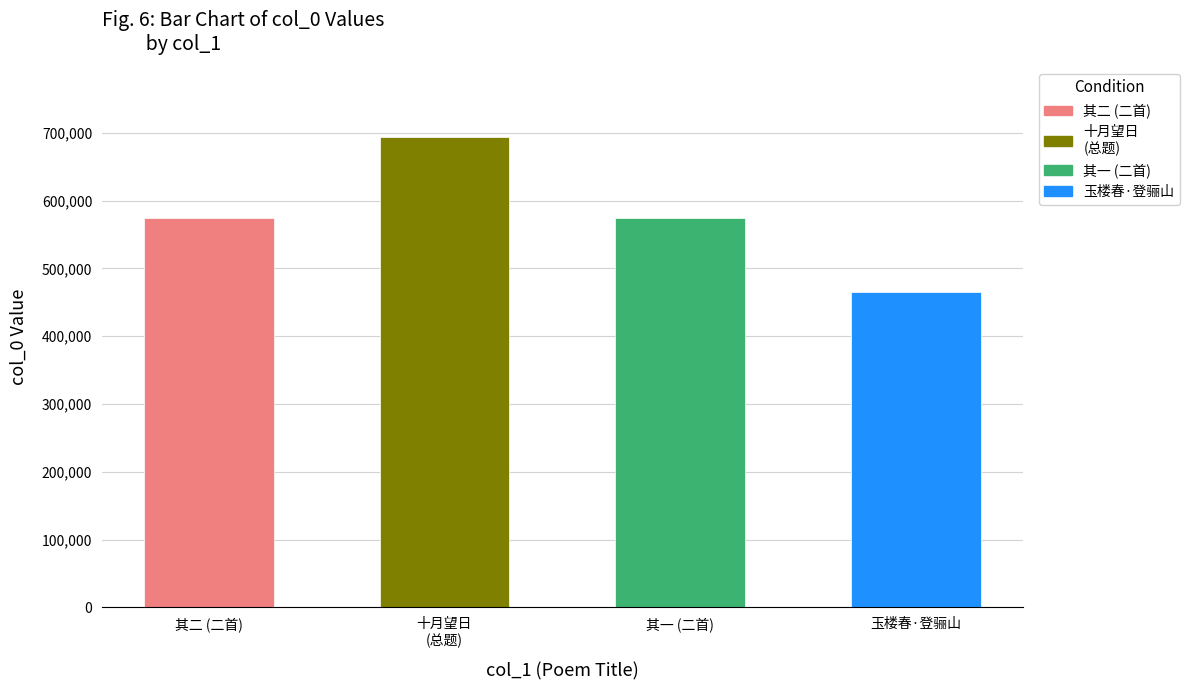

The value at 十月望日冯按察邀予登璨山高处观庐仙丹井至于新筑中台上台述兴二首 其一 is 367421. True or false?

False